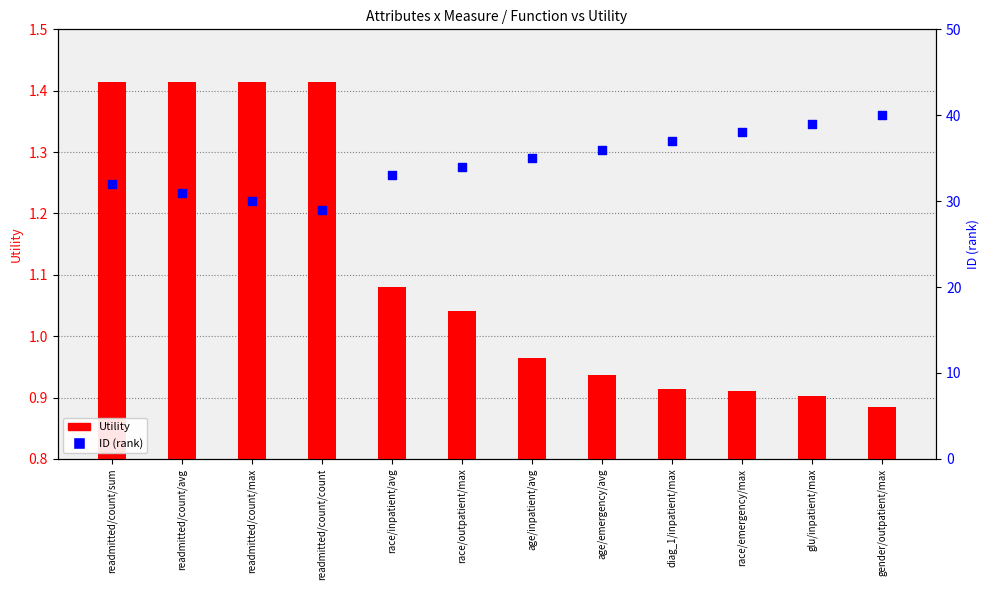

At how many categories does at least one series exceed 15?

12